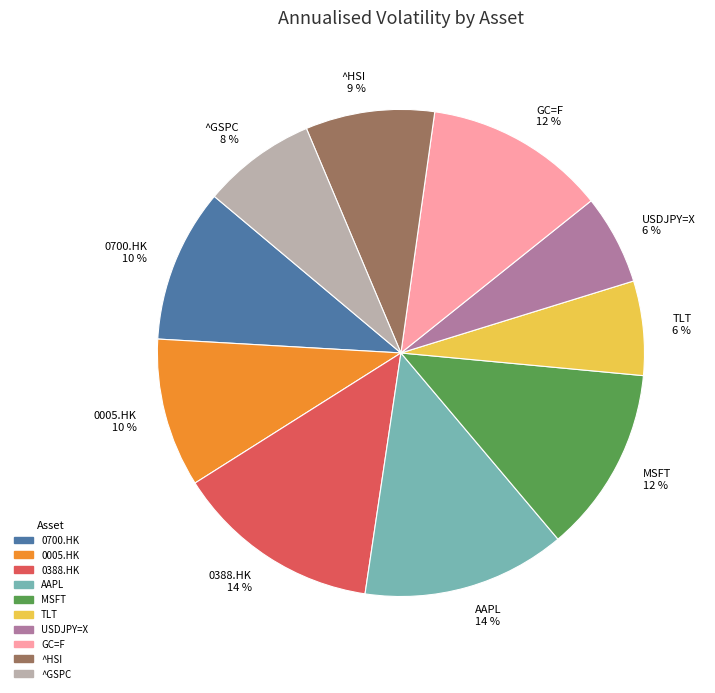

What percentage is the 0388.HK slice, to the nearest percent?

14%